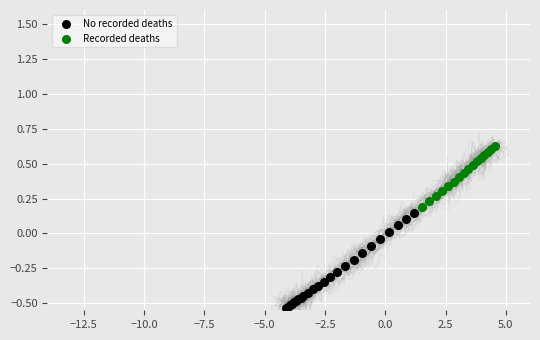

Which series reaches the minimum Y coordinate?

No recorded deaths